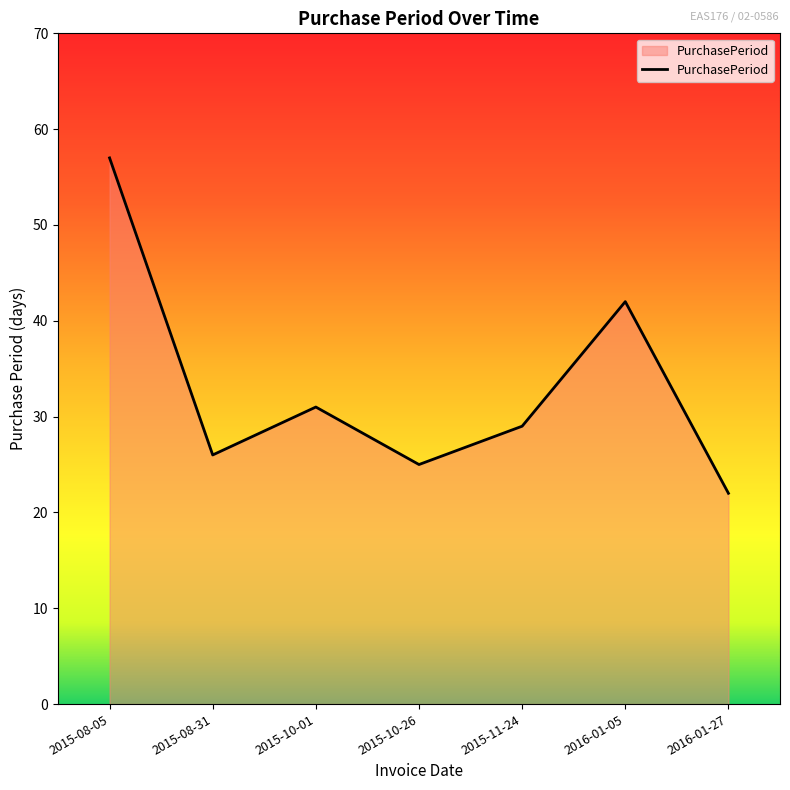

Does the chart have visible grid lines?

No